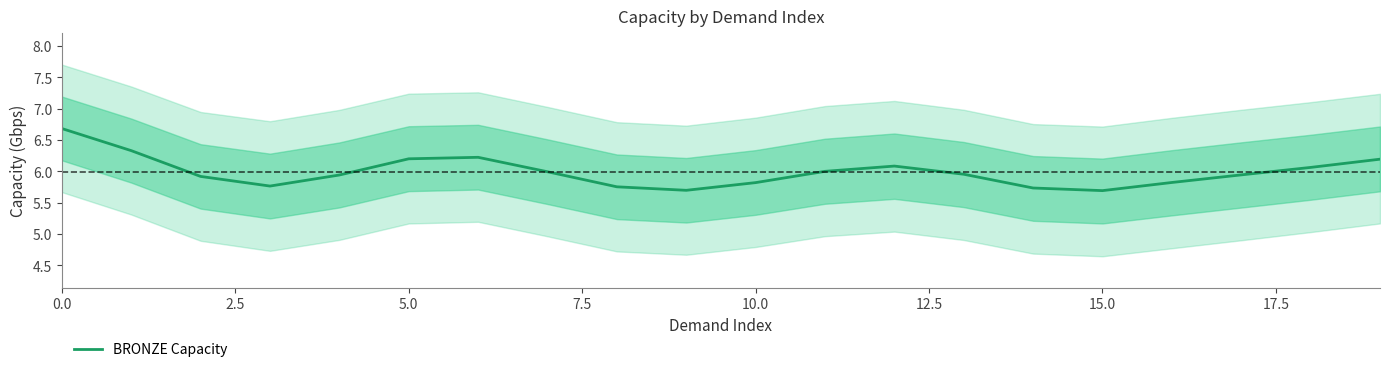

What is the minimum value for BRONZE Capacity?

5.7